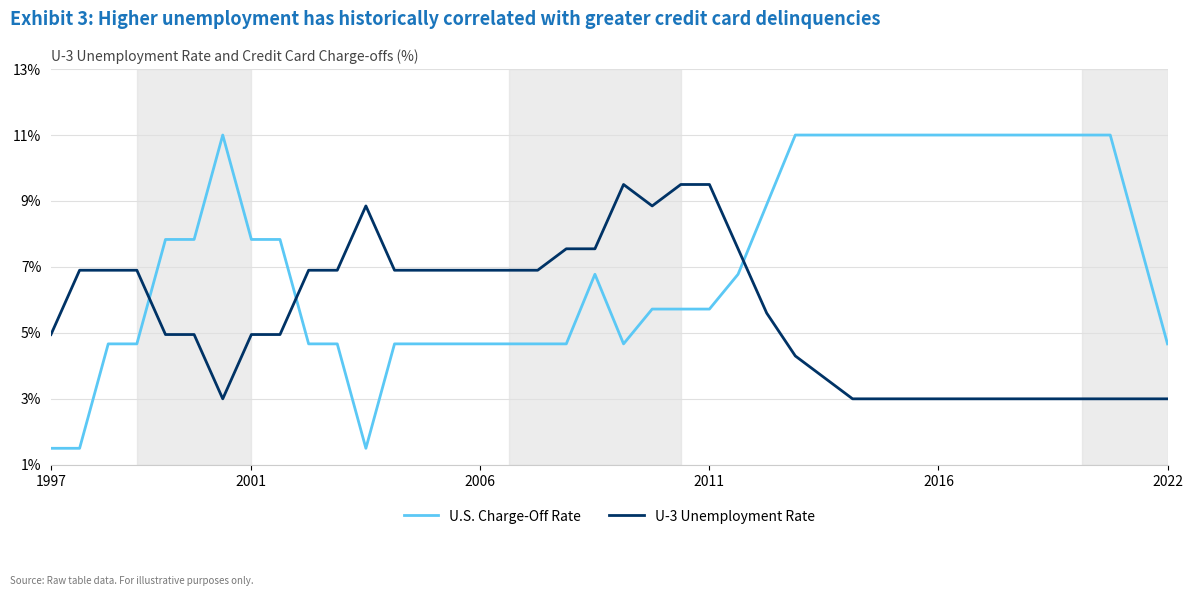

After their last crossing, which series has the higher values: U.S. Charge-Off Rate or U-3 Unemployment Rate?

U.S. Charge-Off Rate